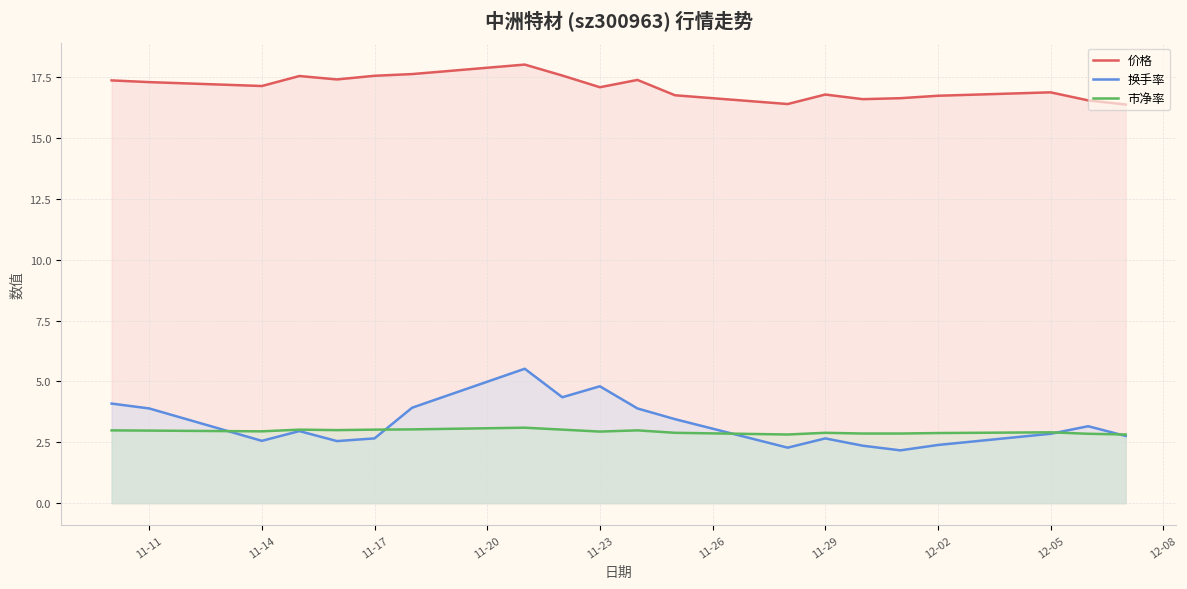

True or false: 换手率 and 价格 cross at least once.

False